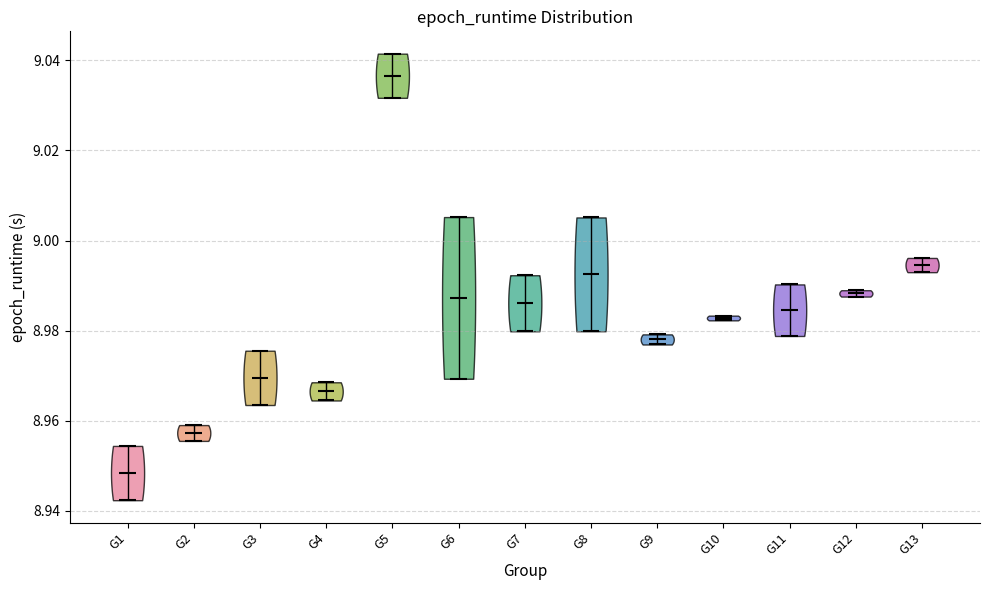

Which violin has the highest median line?

G5